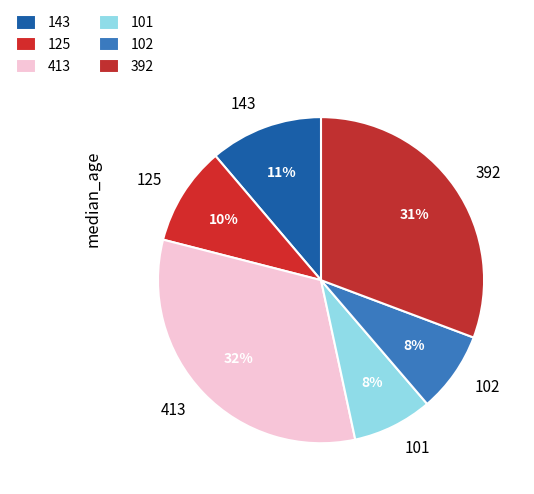

Combined, do 125 and 392 account for over 50%?

No